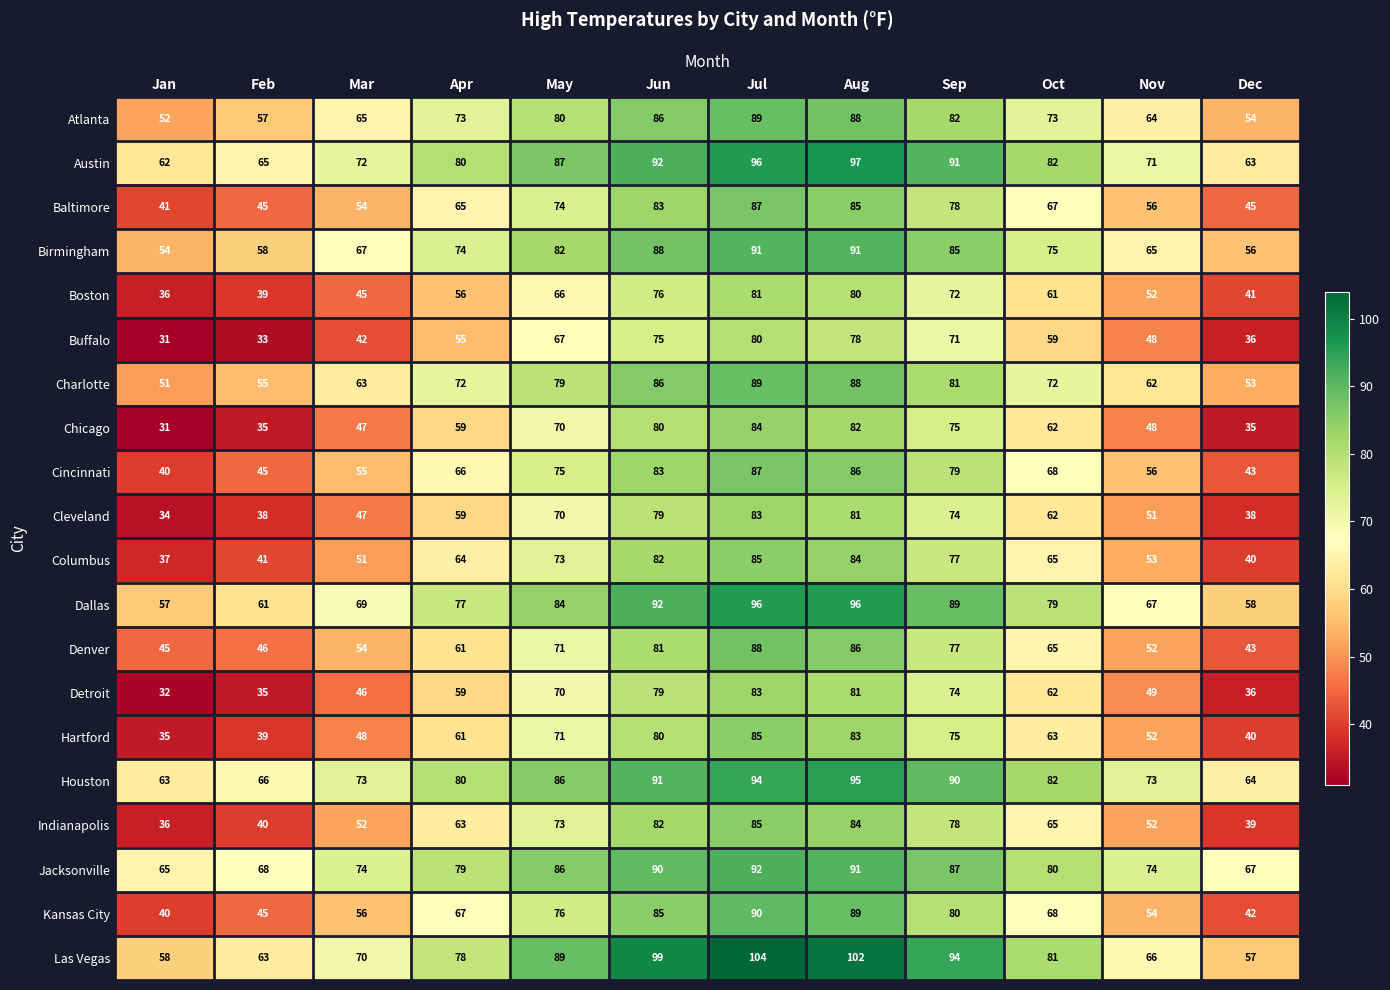

Is it true that Boston equals 76 at Jun?

True